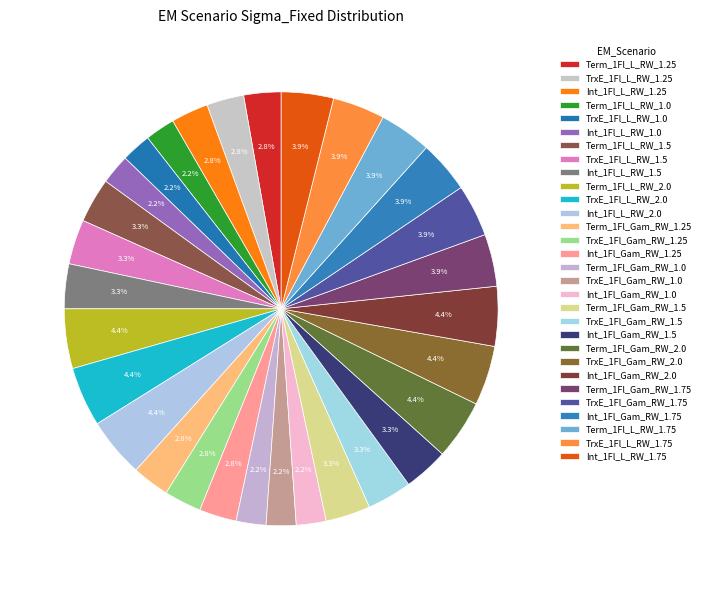

Rank the categories by value from lowest to highest.

Term_1Fl_L_RW_1.0, TrxE_1Fl_L_RW_1.0, Int_1Fl_L_RW_1.0, Term_1Fl_Gam_RW_1.0, TrxE_1Fl_Gam_RW_1.0, Int_1Fl_Gam_RW_1.0, Term_1Fl_L_RW_1.25, TrxE_1Fl_L_RW_1.25, Int_1Fl_L_RW_1.25, Term_1Fl_Gam_RW_1.25, TrxE_1Fl_Gam_RW_1.25, Int_1Fl_Gam_RW_1.25, Term_1Fl_L_RW_1.5, TrxE_1Fl_L_RW_1.5, Int_1Fl_L_RW_1.5, Term_1Fl_Gam_RW_1.5, TrxE_1Fl_Gam_RW_1.5, Int_1Fl_Gam_RW_1.5, Term_1Fl_Gam_RW_1.75, TrxE_1Fl_Gam_RW_1.75, Int_1Fl_Gam_RW_1.75, Term_1Fl_L_RW_1.75, TrxE_1Fl_L_RW_1.75, Int_1Fl_L_RW_1.75, Term_1Fl_L_RW_2.0, TrxE_1Fl_L_RW_2.0, Int_1Fl_L_RW_2.0, Term_1Fl_Gam_RW_2.0, TrxE_1Fl_Gam_RW_2.0, Int_1Fl_Gam_RW_2.0